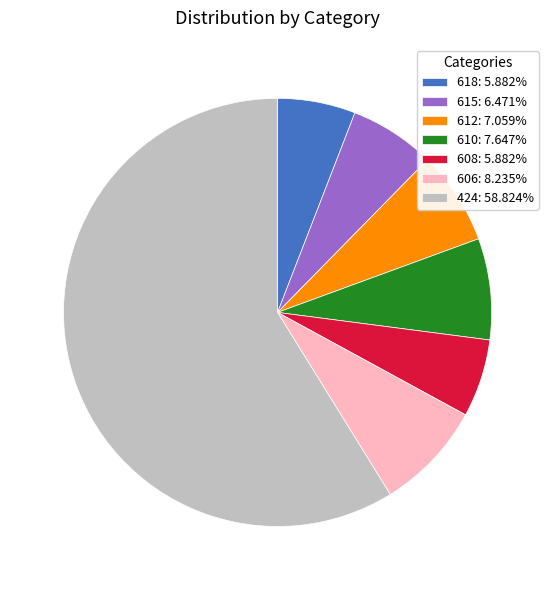

What is the ratio of the value at 424 to the value at 618?

10.0